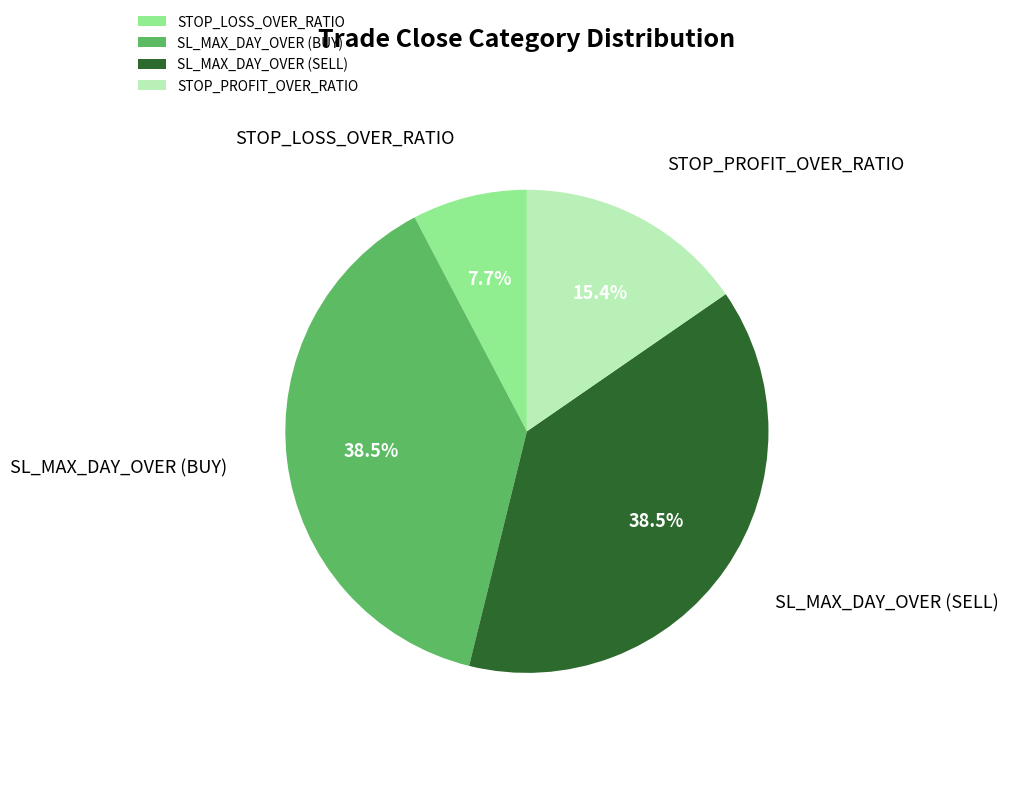

Does SL_MAX_DAY_OVER (BUY) account for over 50% of the chart?

No